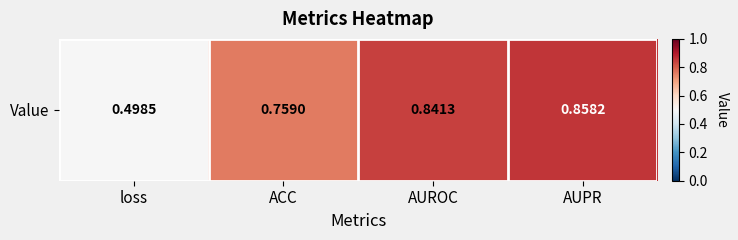

Is it true that the value at AUROC is 0.8?

True